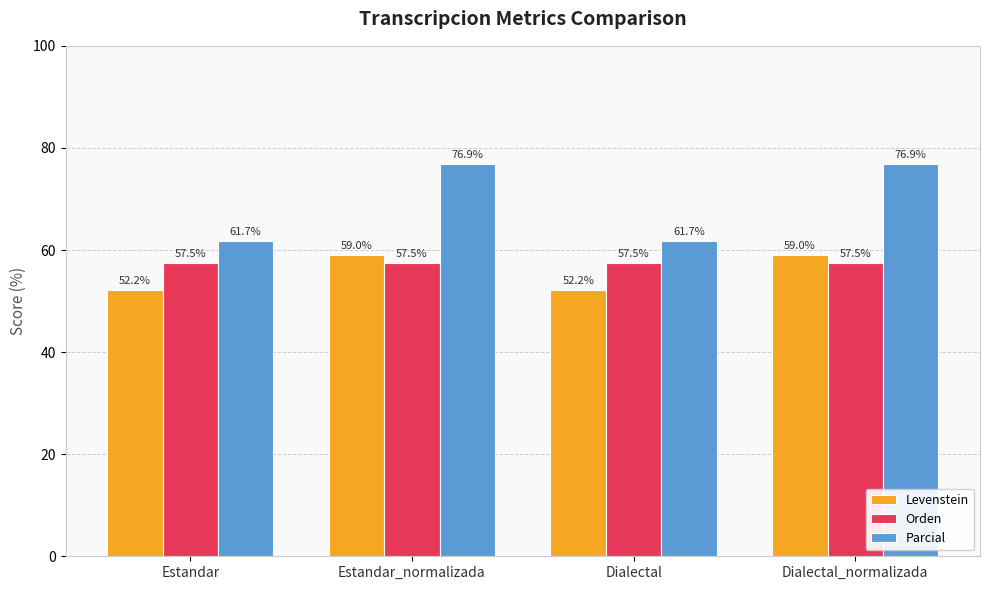

What is the difference between the highest and lowest values at Dialectal_normalizada?

19.4